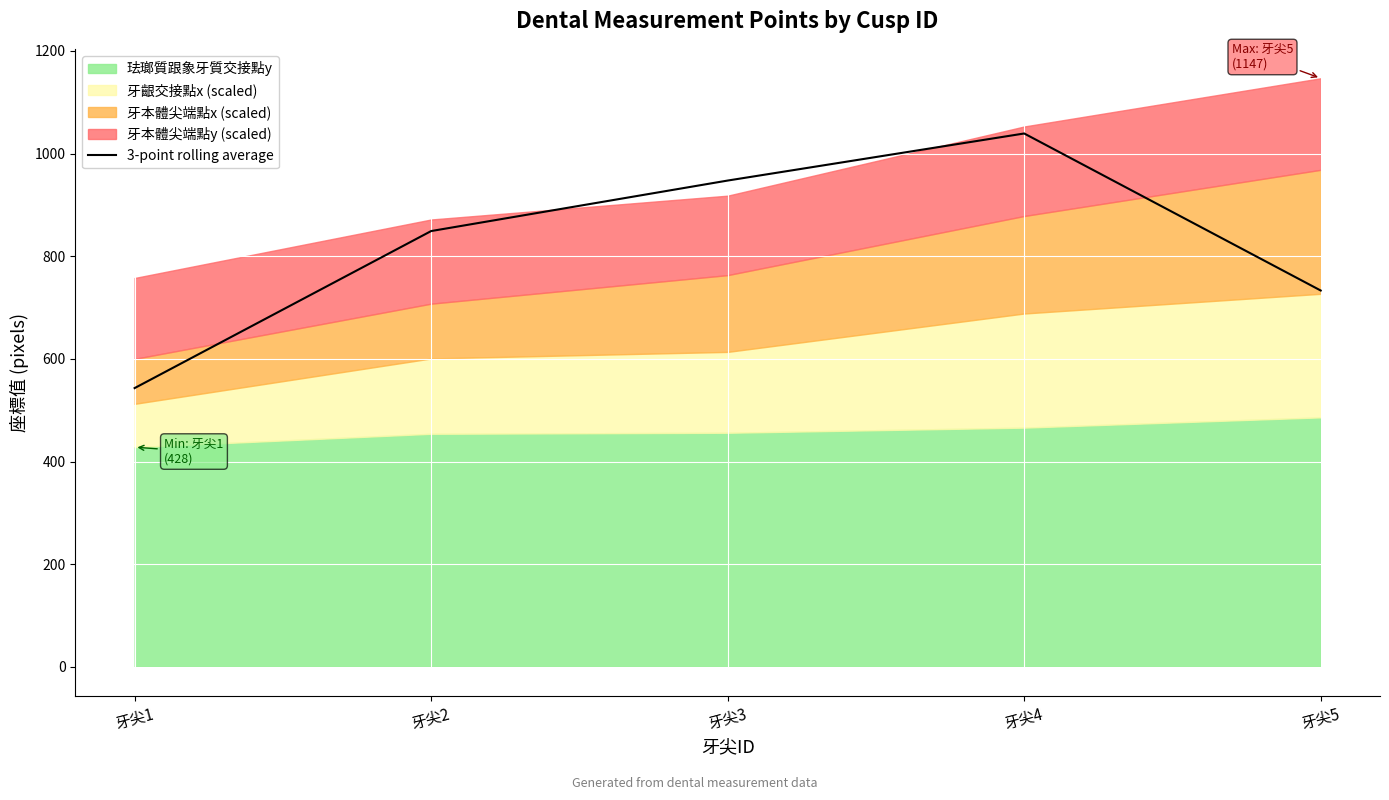

The value of 3-point rolling average at 牙尖5 is 733.2. True or false?

True